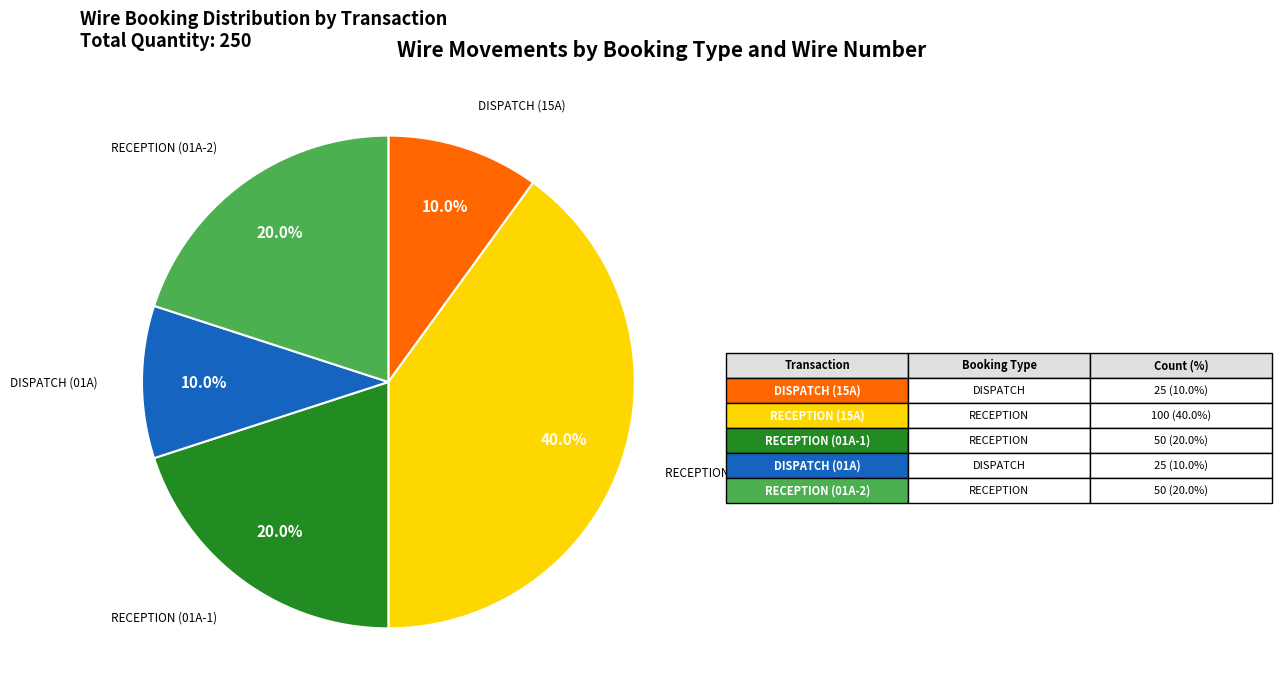

How many slices are in this pie chart?

5